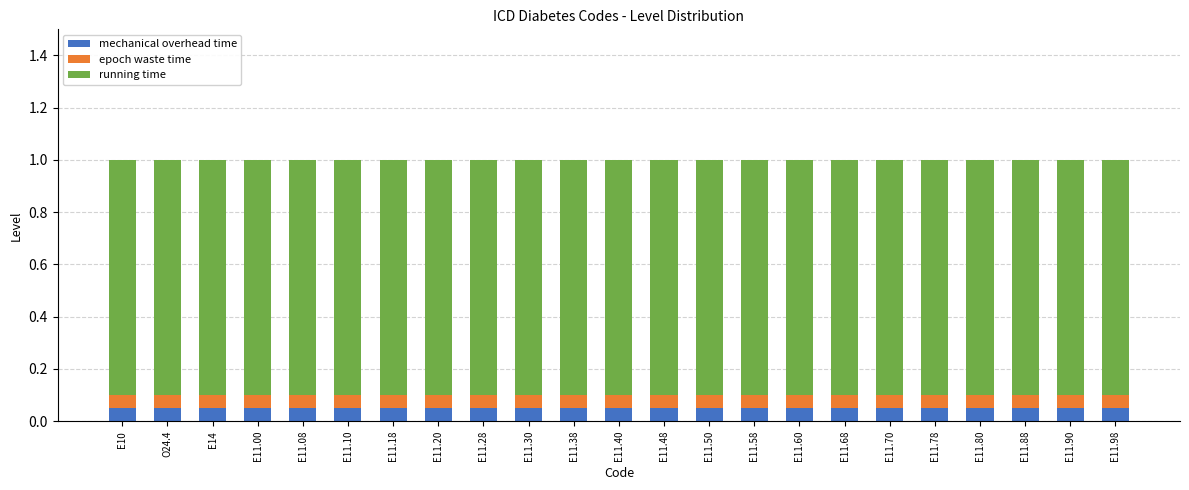

What is the total value across all series at E11.38?

1.0